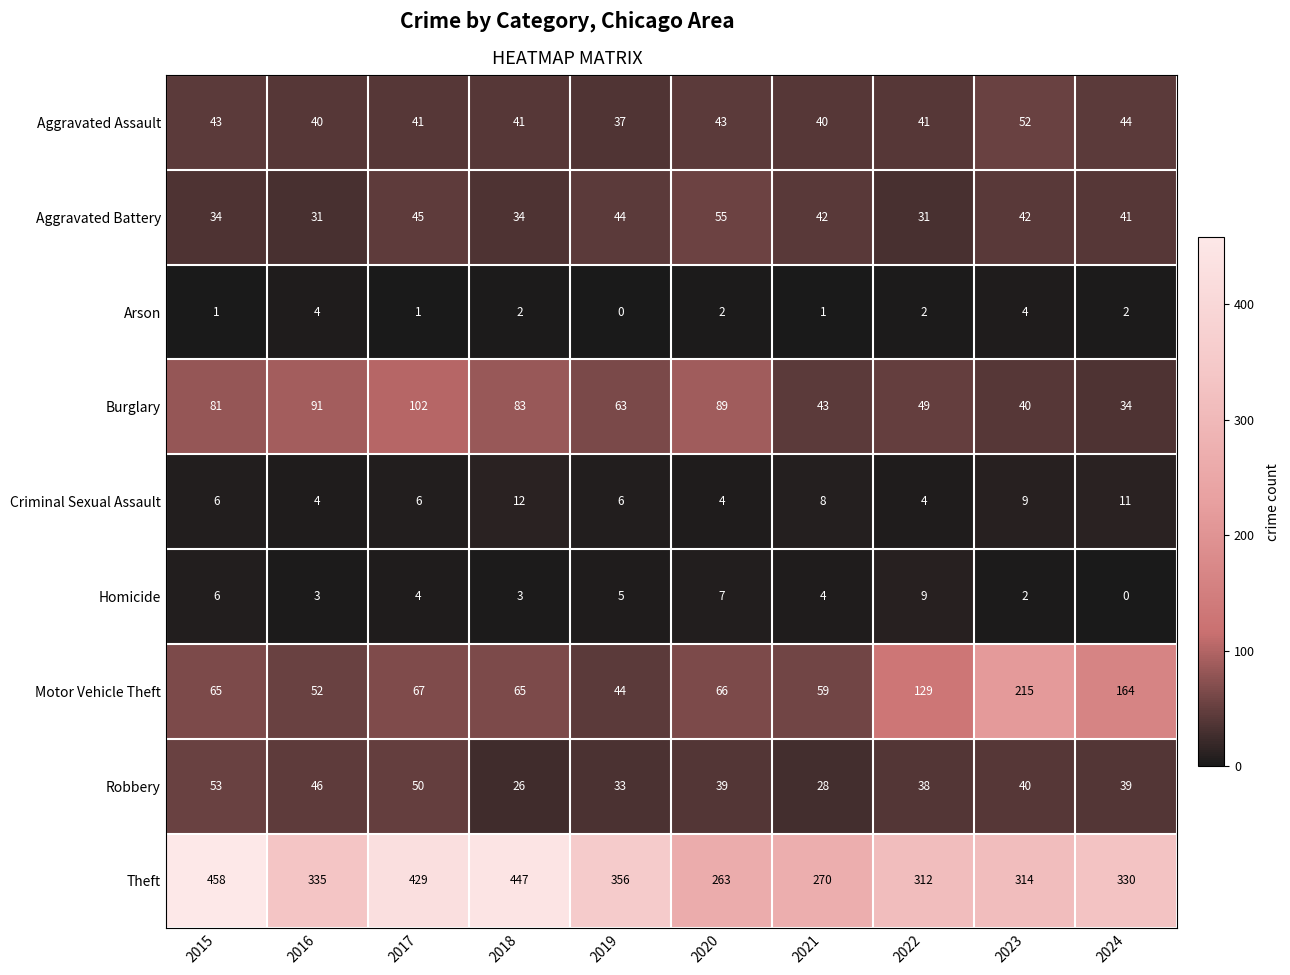

At which label is Criminal Sexual Assault closest to 8?

2021